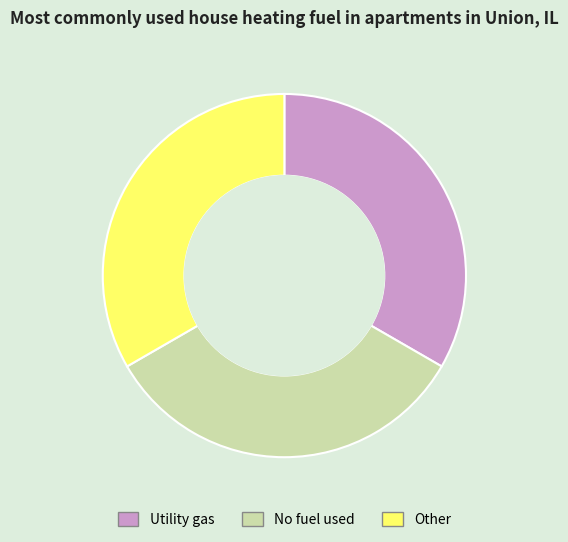

What is the ratio of the value at Utility gas to the value at Other?

1.0